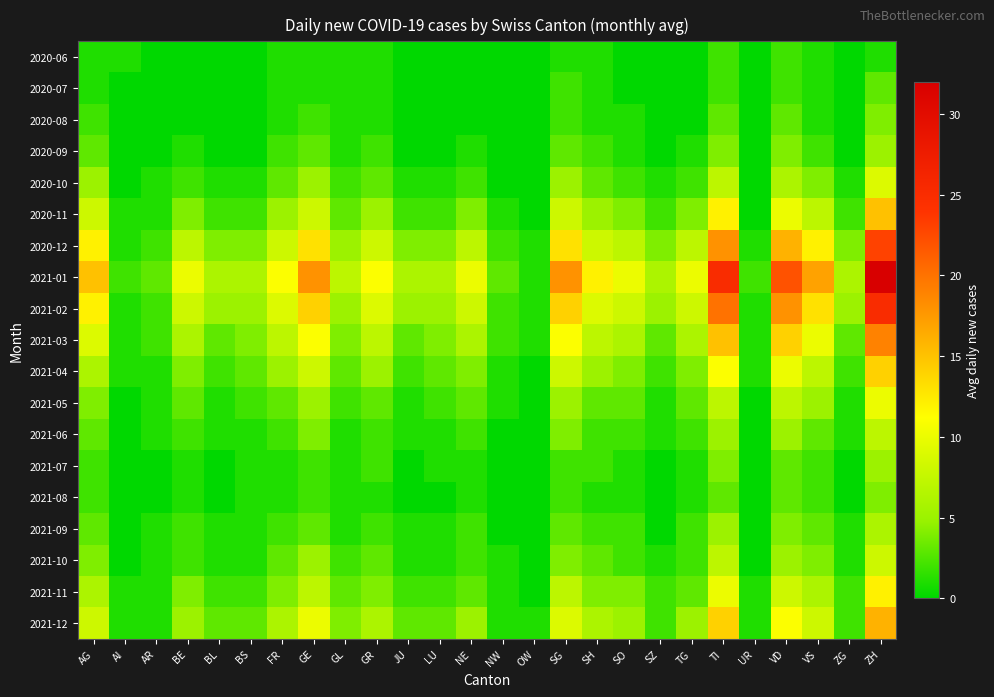

Which series changed the most between NW and ZH?

2021-01